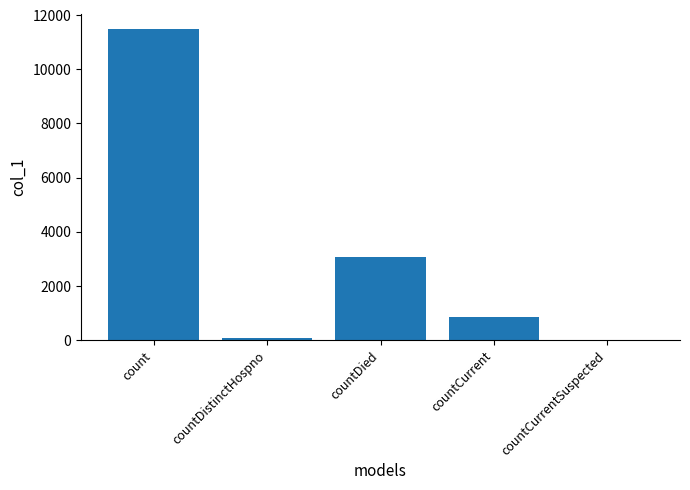

What is the sum of all values?

15474